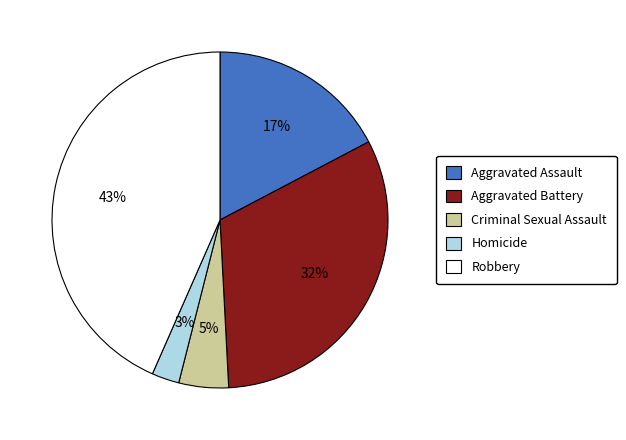

True or false: Aggravated Assault accounts for 17% of the total.

True